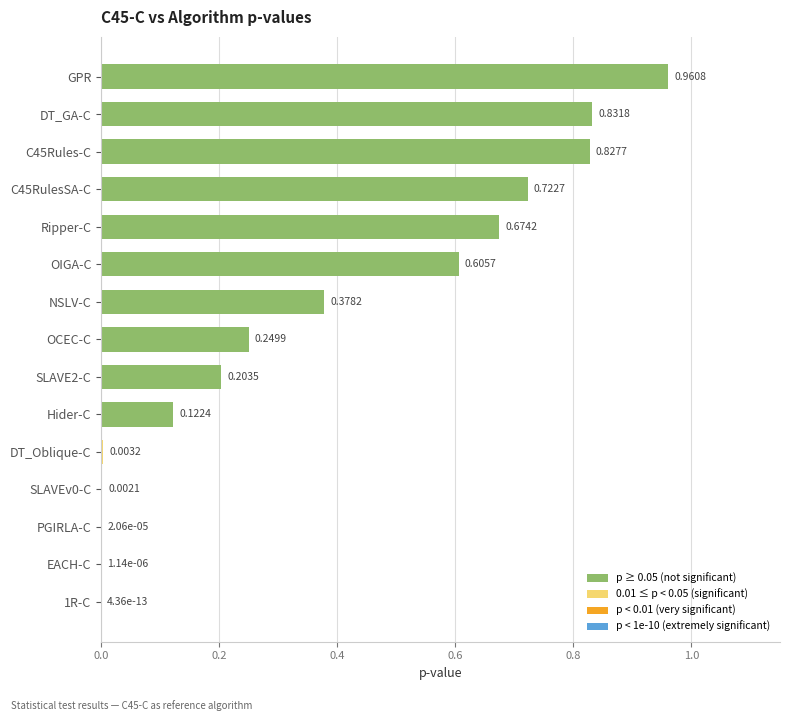

Which label corresponds to the largest value in the chart?

GPR